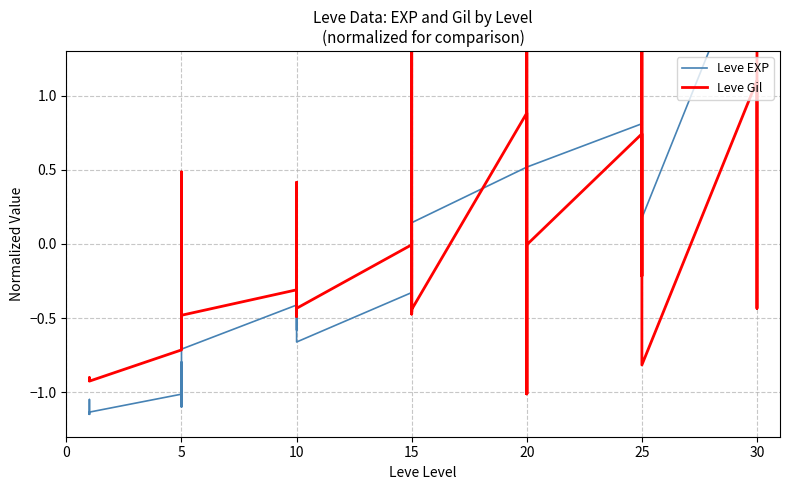

How many interior local valleys does the Leve Gil series have?

12